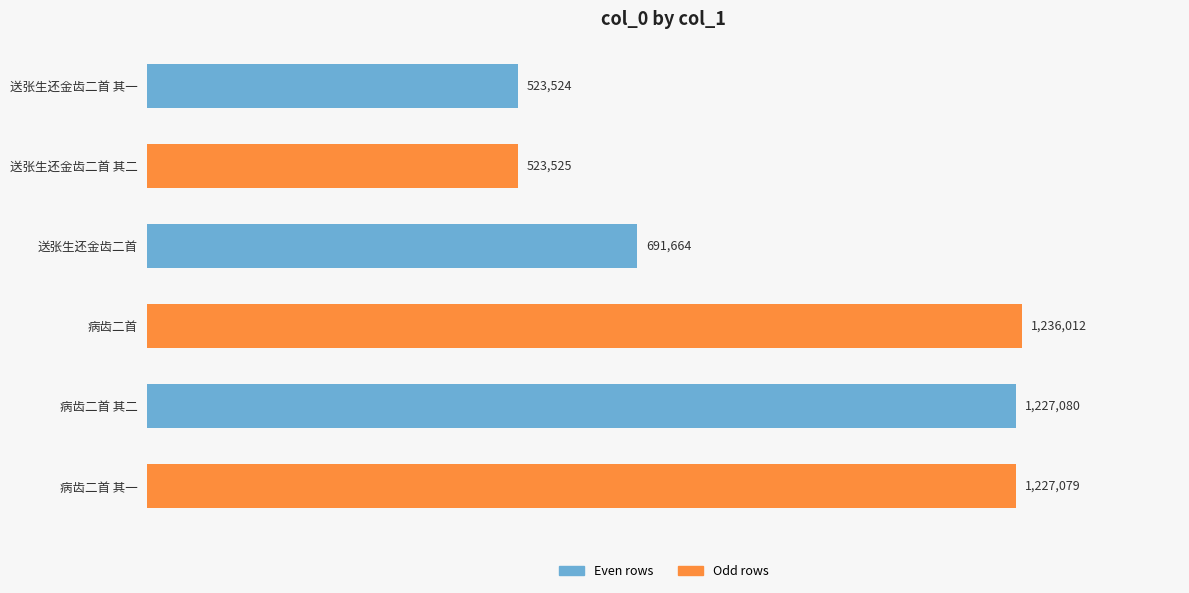

At which category does the chart reach its peak across all series?

病齿二首